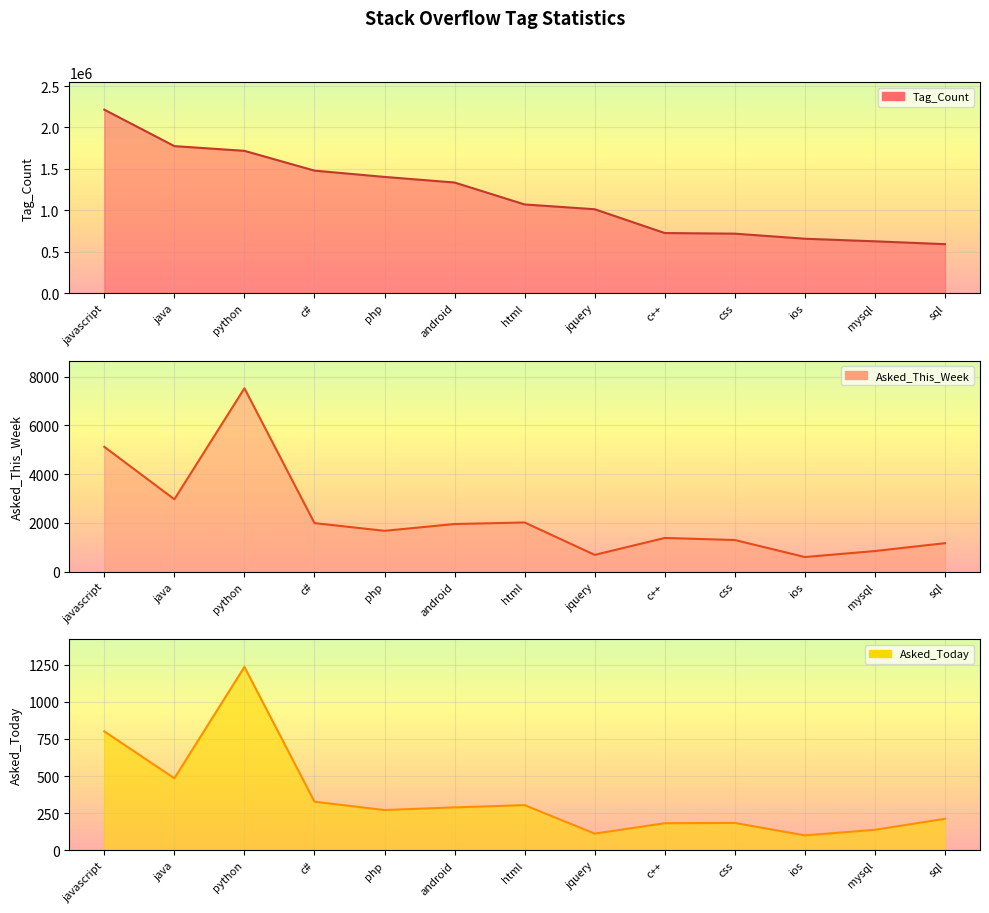

What is the sum of the Asked_This_Week values at java and css?

4265